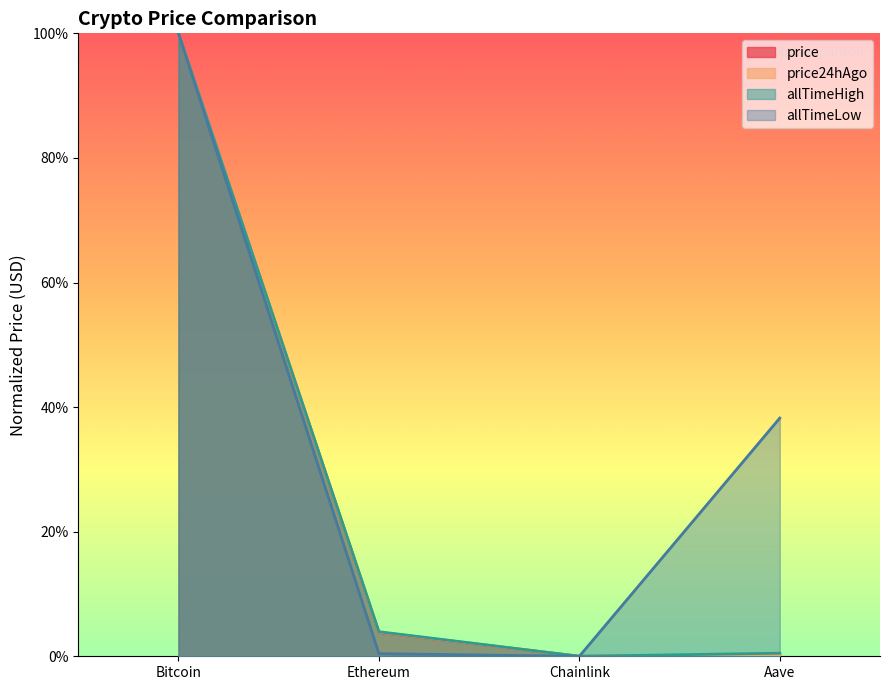

In price24hAgo, how many points are lower than both neighbors (excluding endpoints)?

1